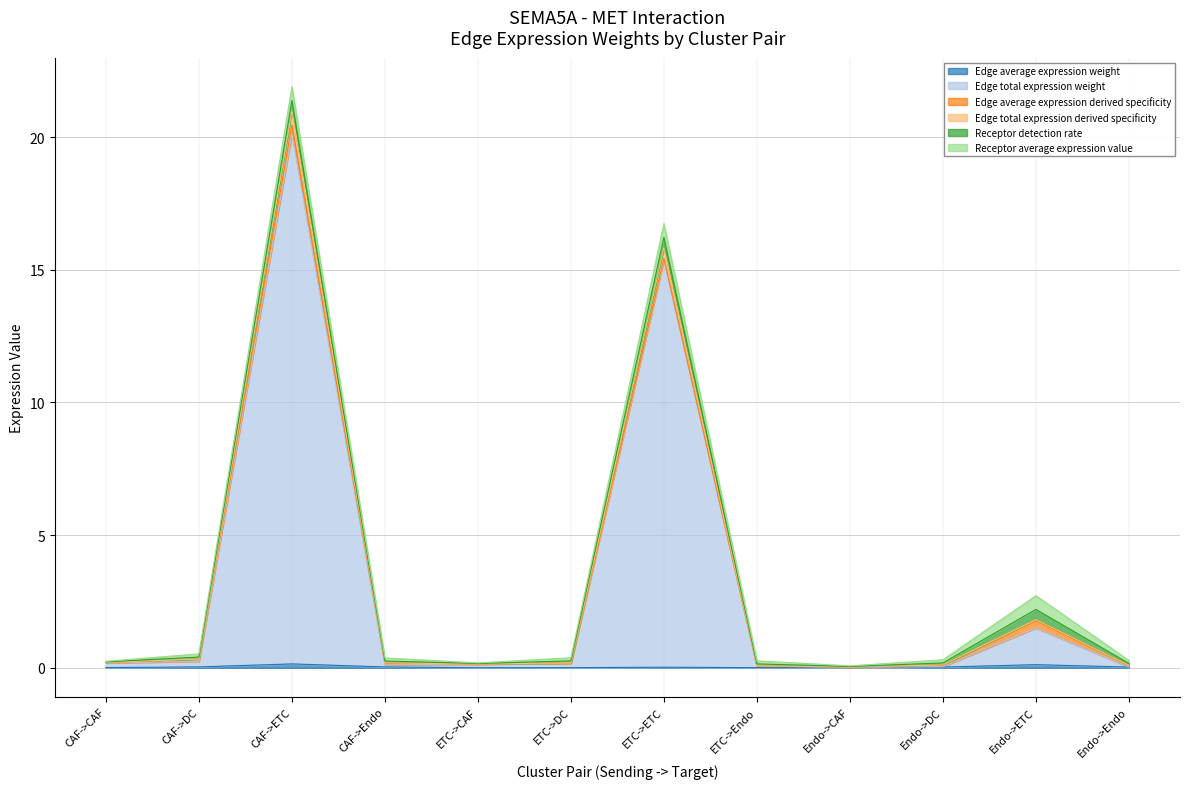

What position from the right is Endo->Endo?

1